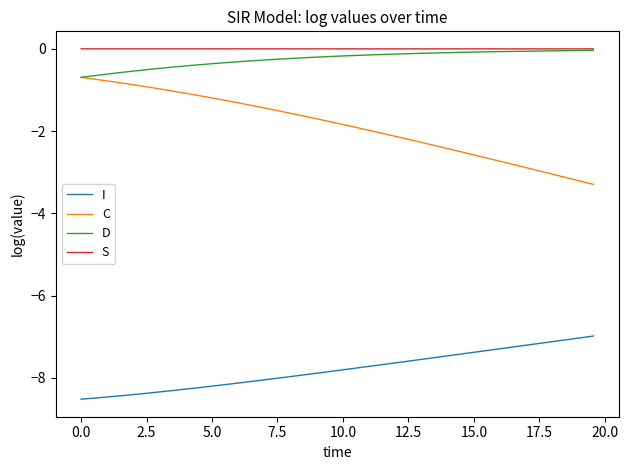

How many lines are shown in the chart?

4